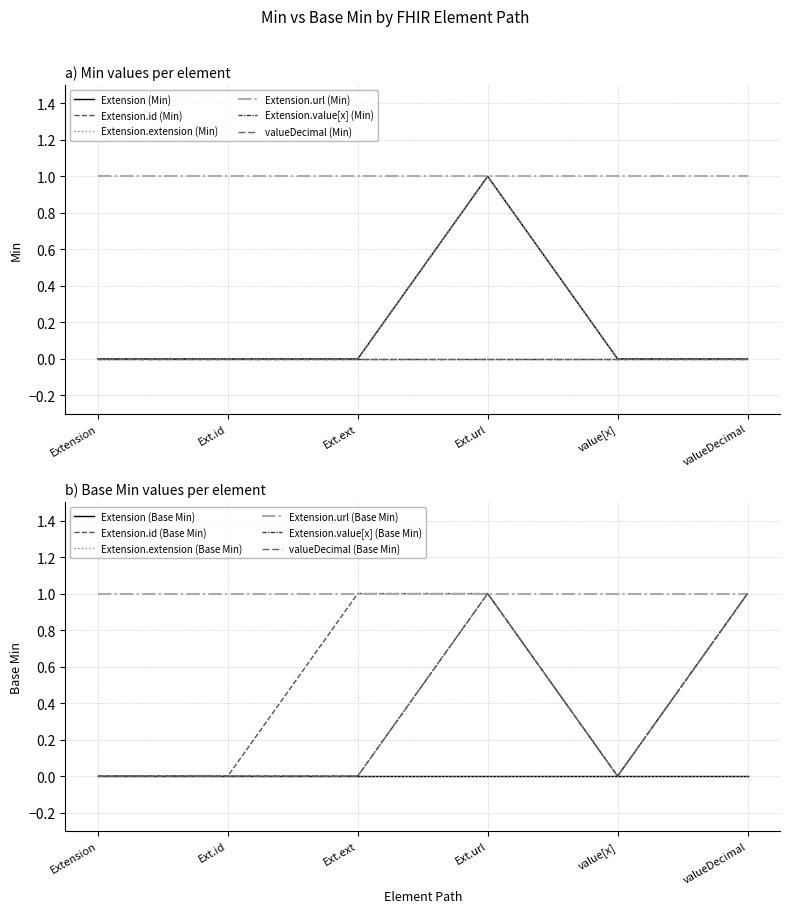

What is the label of the 6th point from the right?

Extension